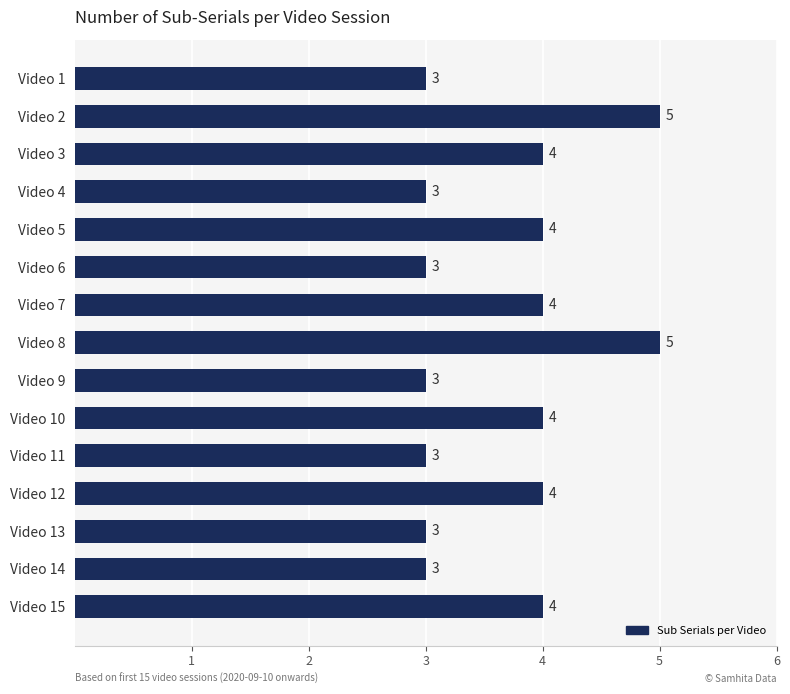

Approximately how many times larger is the value at Video 11 compared to Video 10?

0.8